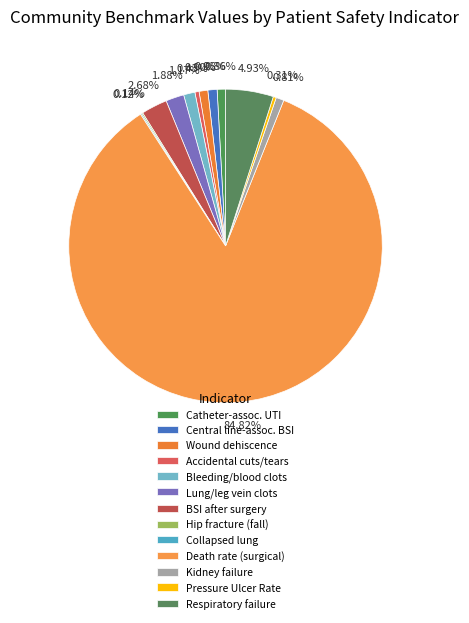

Which slice is the largest?

Death rate (surgical)